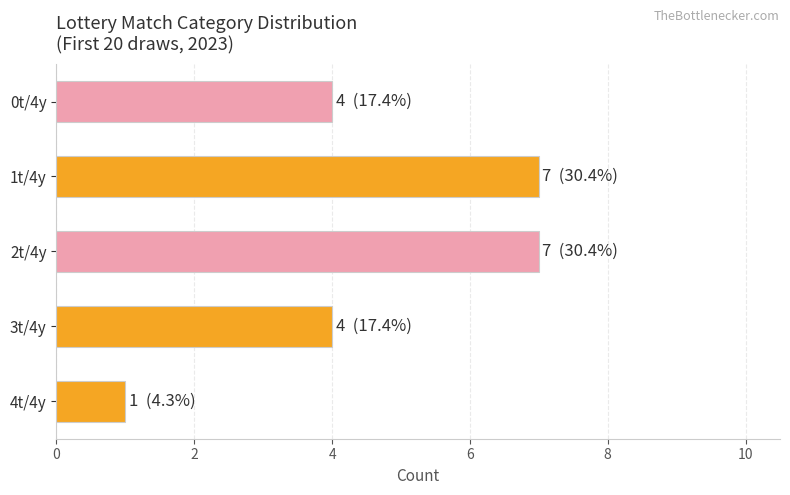

Count the number of categories in the chart.

5